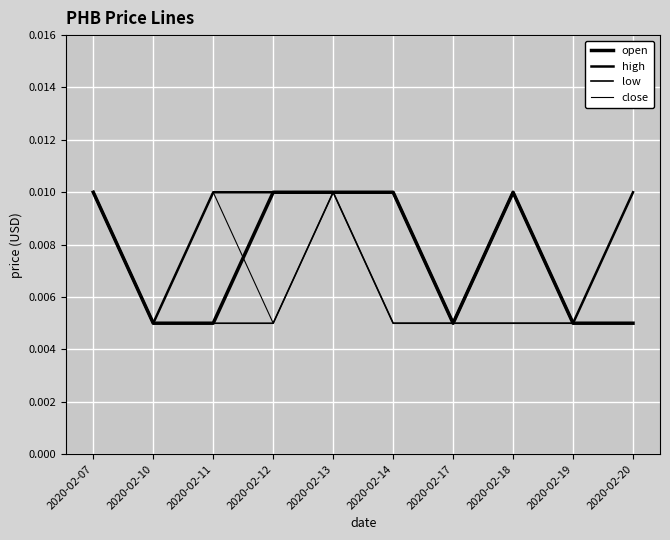

Between 2020-02-14 and 2020-02-07, which is larger?

2020-02-14